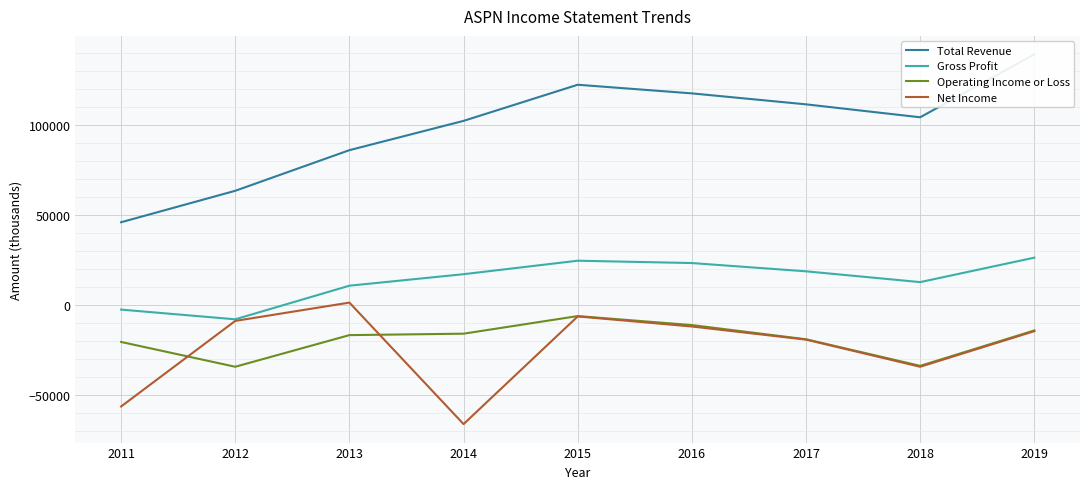

Where does the Gross Profit series first go above 17100?

2015